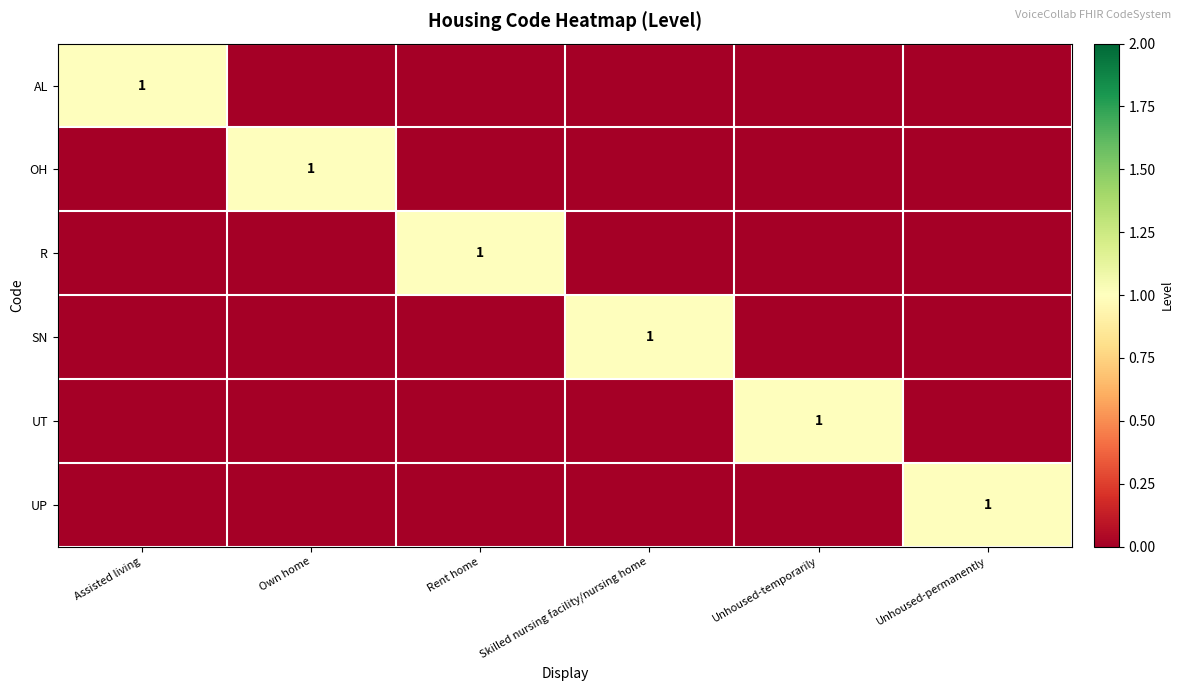

The value of OH at Own home is 1. True or false?

True